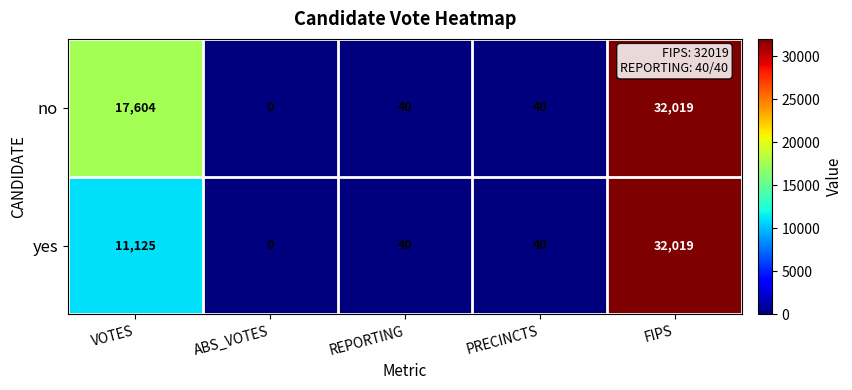

Is it true that no equals 40 at PRECINCTS?

True